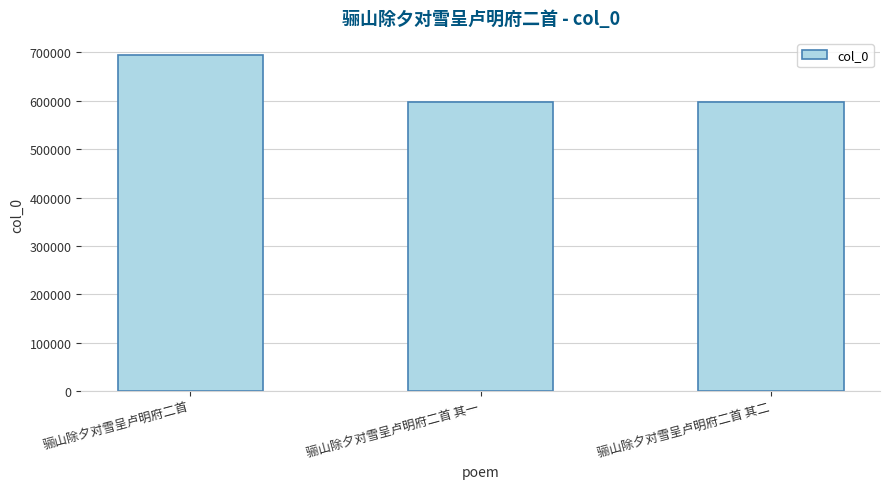

Is it true that the value at 骊山除夕对雪呈卢明府二首 is 938246?

False